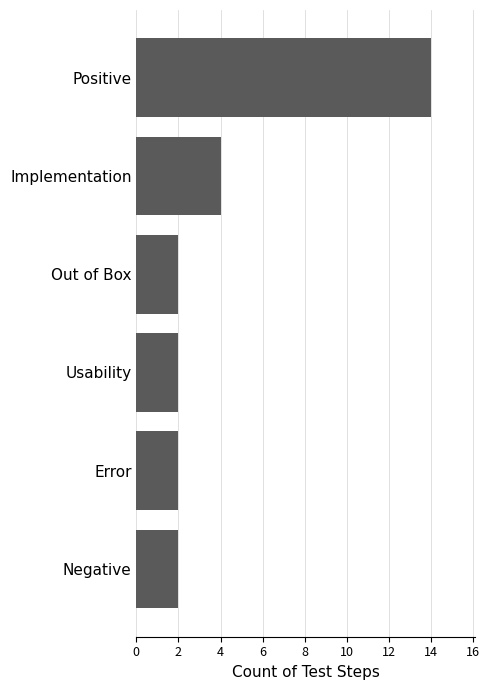

What is the sum of all values?

26